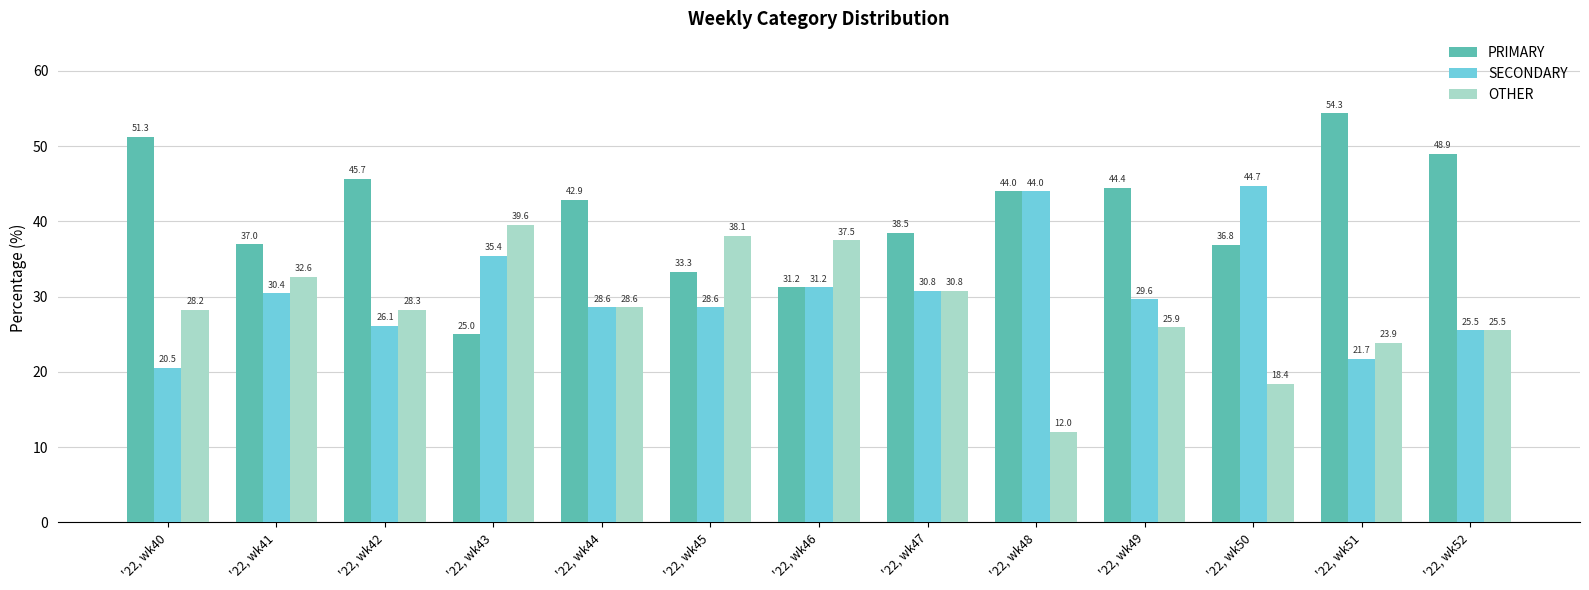

Rank the series by their average value, from lowest to highest.

OTHER, SECONDARY, PRIMARY